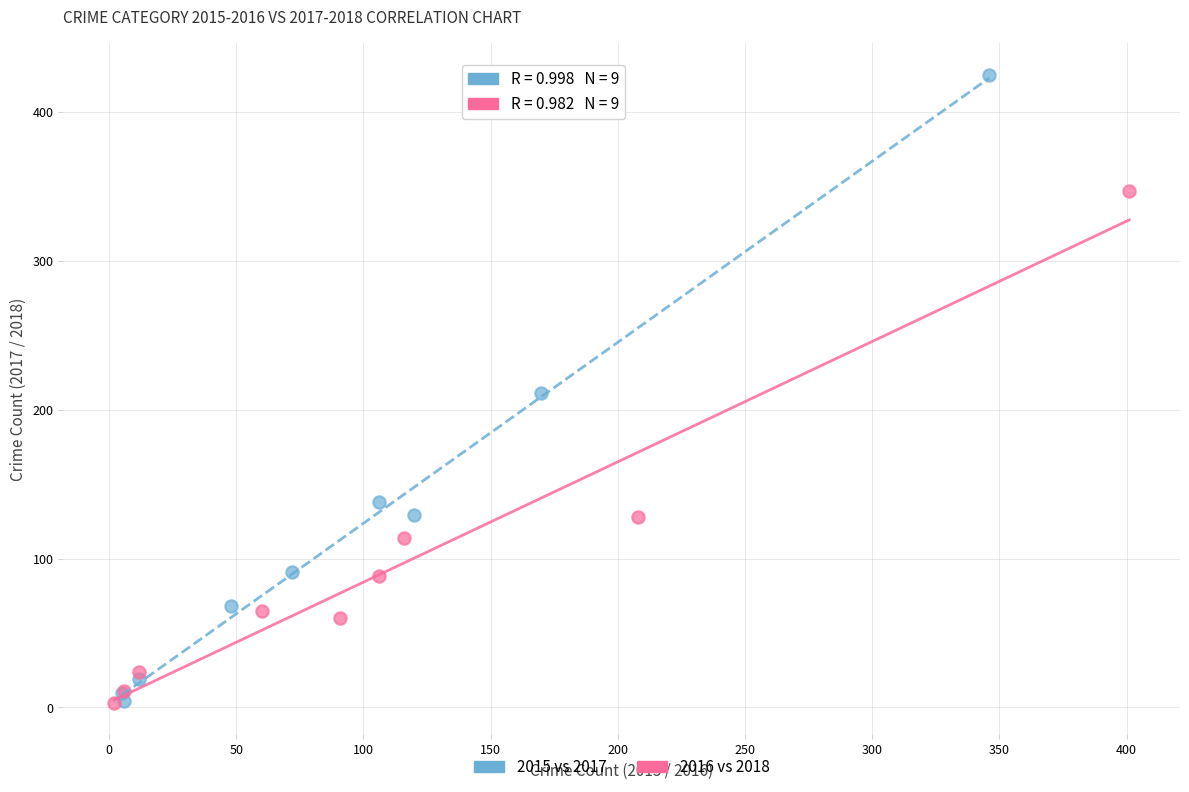

Which series has the largest Y range (max minus min)?

2015 vs 2017